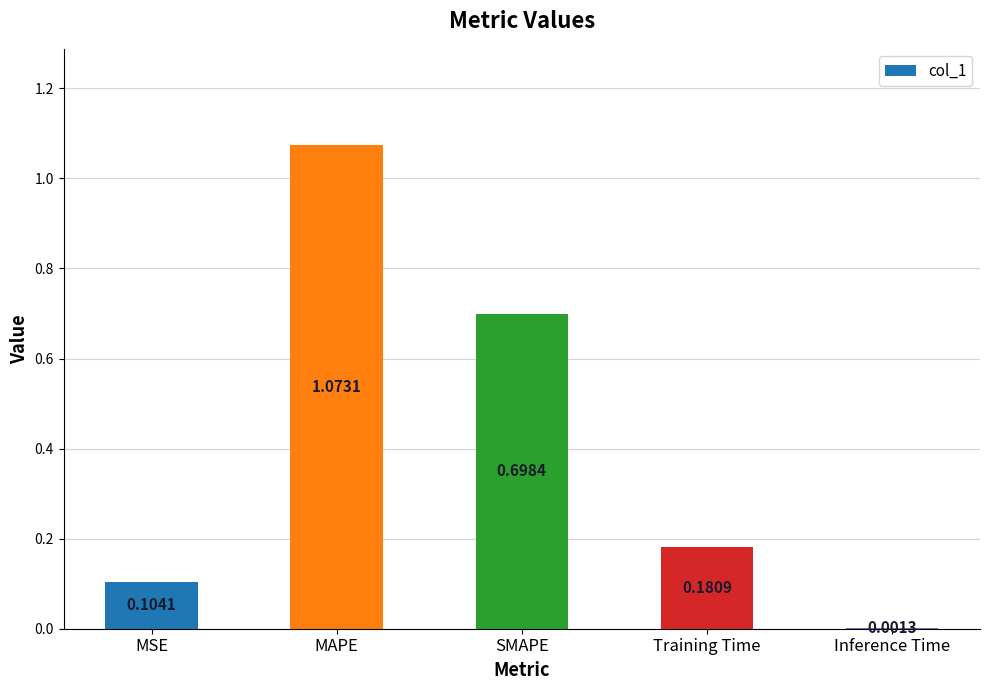

At which category does the chart reach its peak across all series?

MAPE